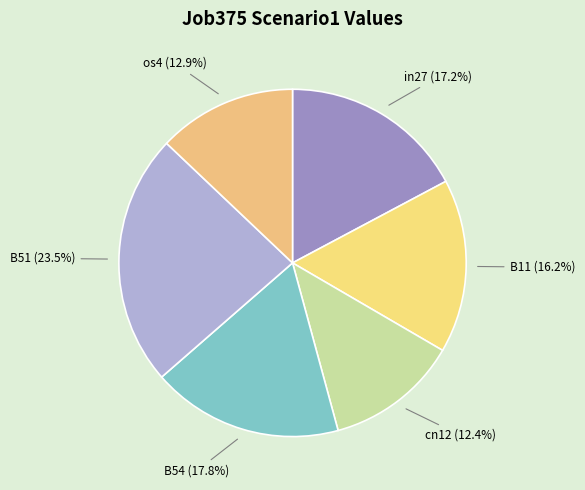

How many slices are in this pie chart?

6